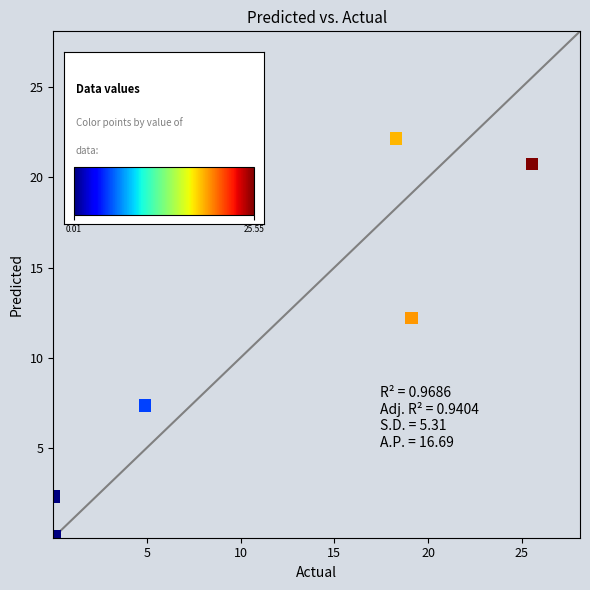

What Y value in the scatter plot is closest to 11?

12.2